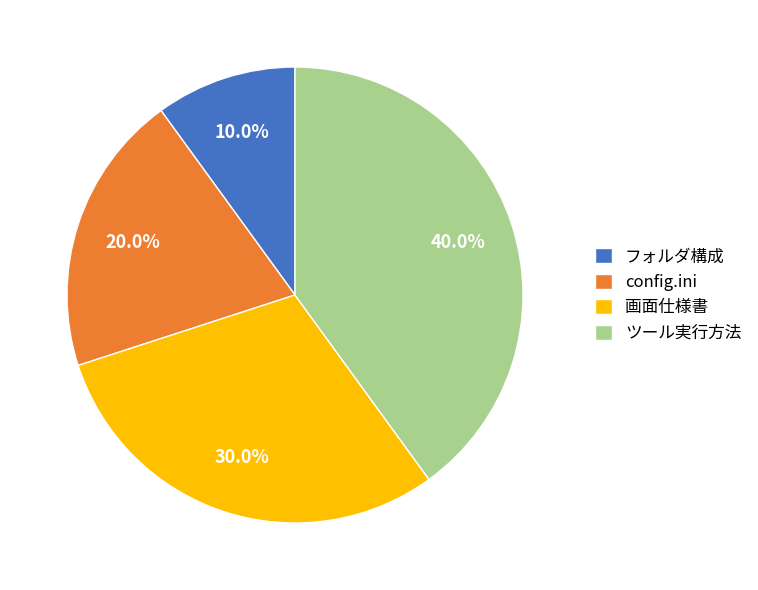

What percentage is the ツール実行方法 slice, to the nearest percent?

40%